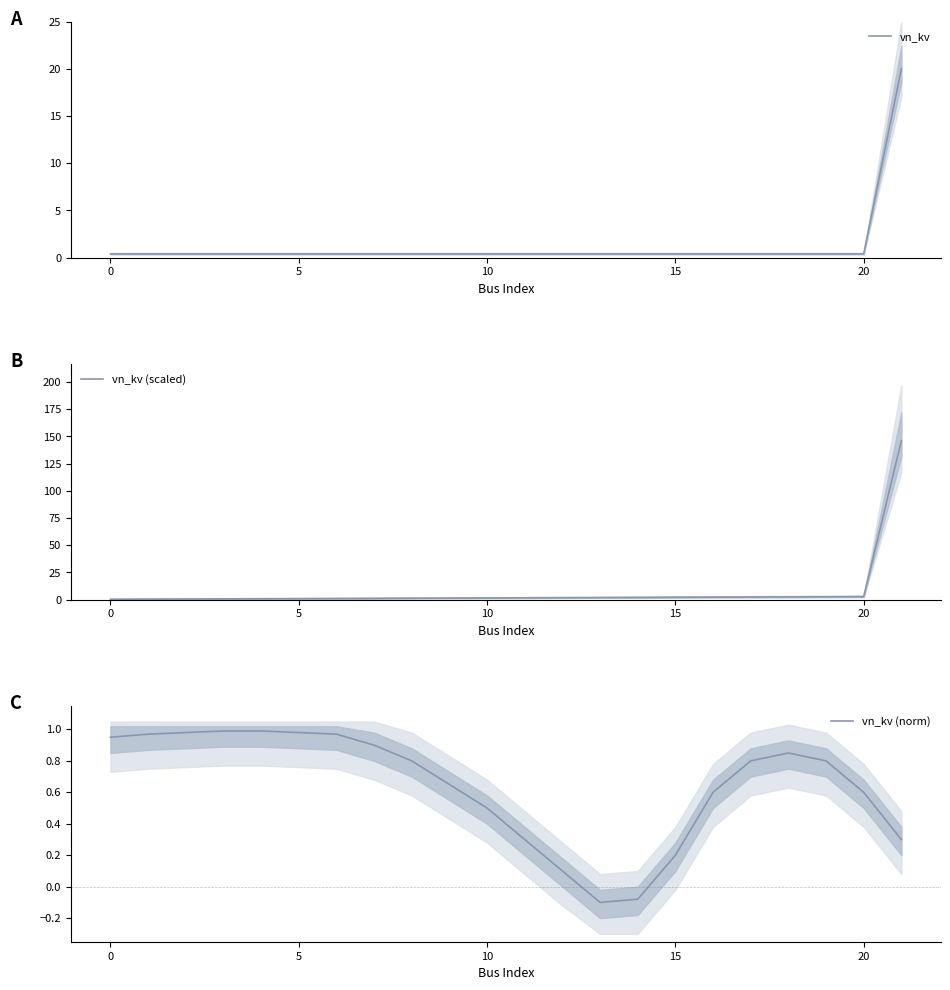

What is the total value across all series at 17?

3.6